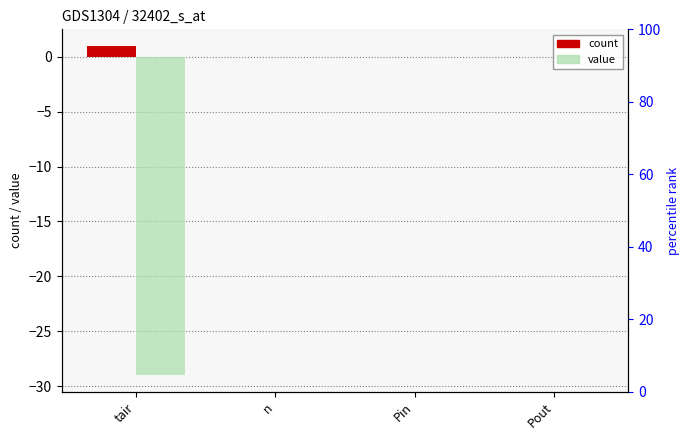

How many data points in value are less than 0?

1